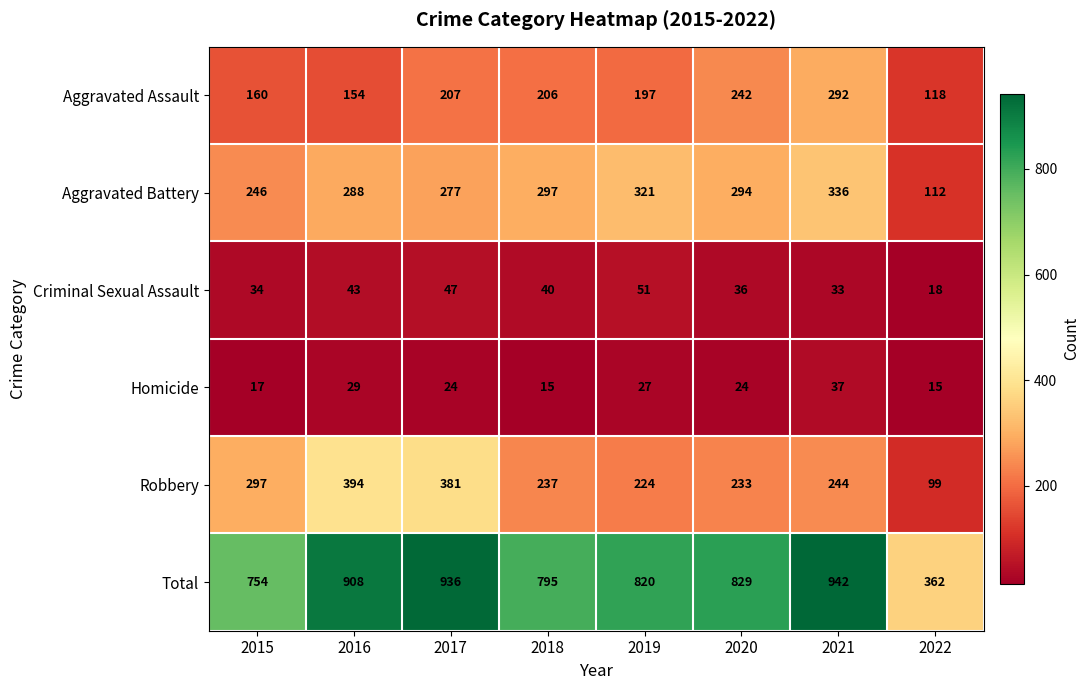

The Aggravated Assault series shows 206 at 2018. True or false?

True